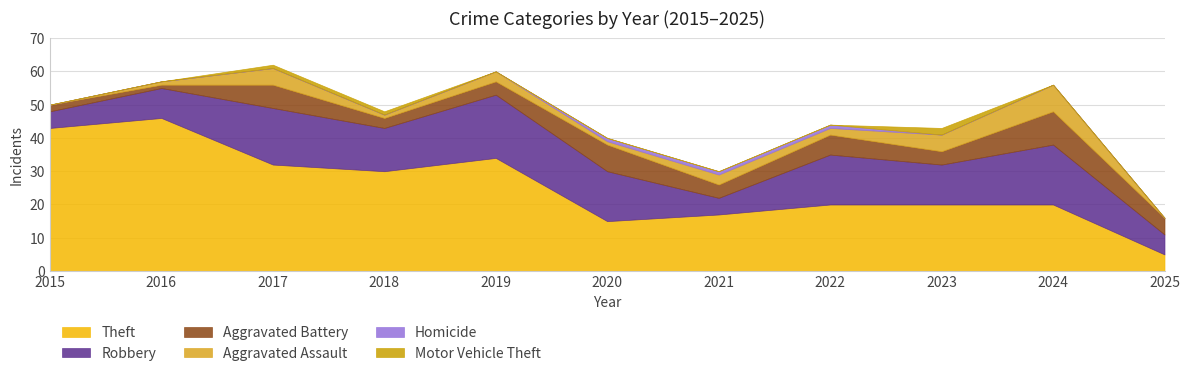

What are all the series names shown in the legend?

Theft, Robbery, Aggravated Battery, Aggravated Assault, Homicide, Motor Vehicle Theft